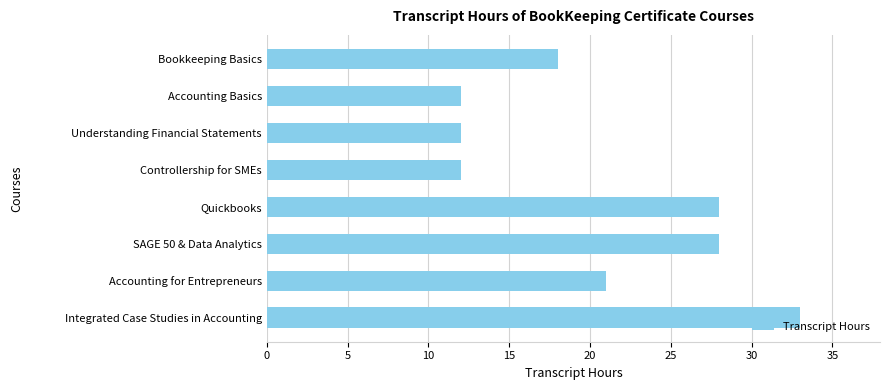

Where is the data nearest to the value 22?

Accounting for Entrepreneurs